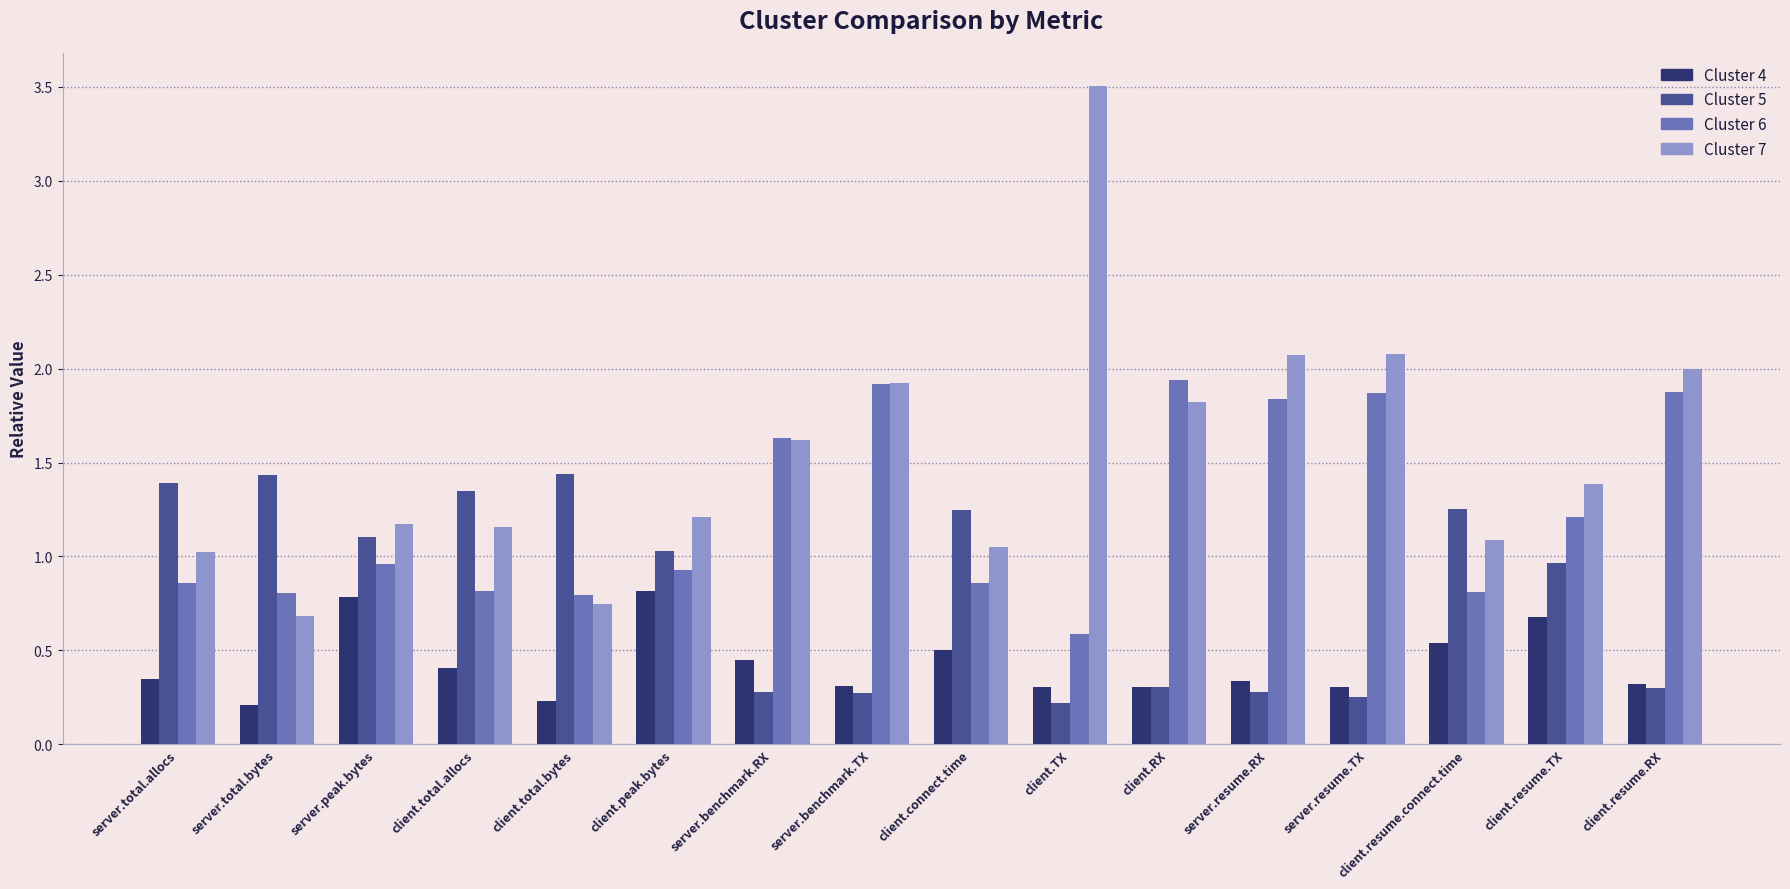

What are all the series names shown in the legend?

Cluster 4, Cluster 5, Cluster 6, Cluster 7